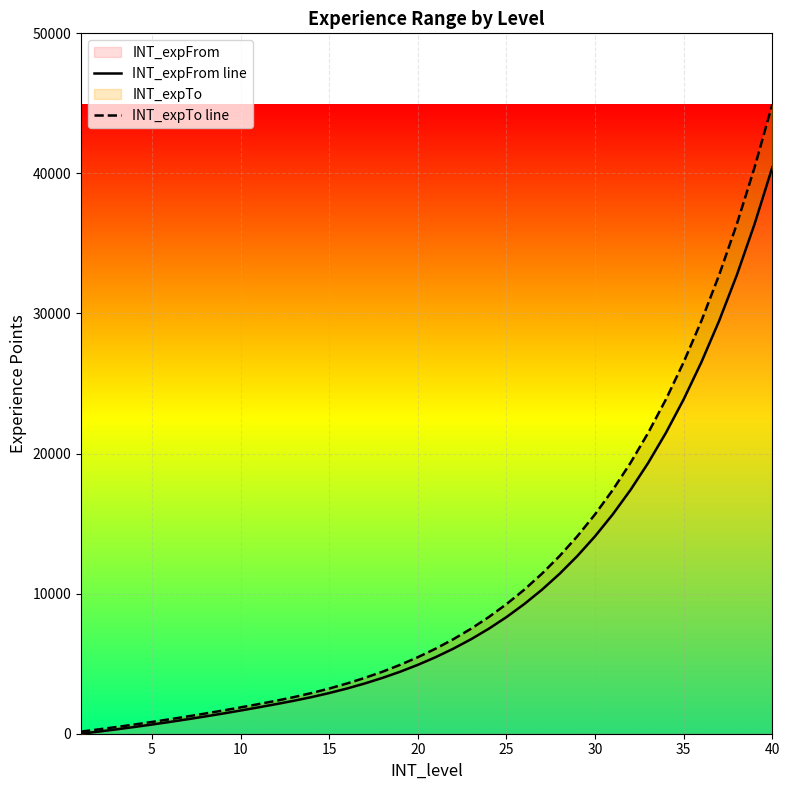

What are all the series names shown in the legend?

INT_expFrom line, INT_expTo line